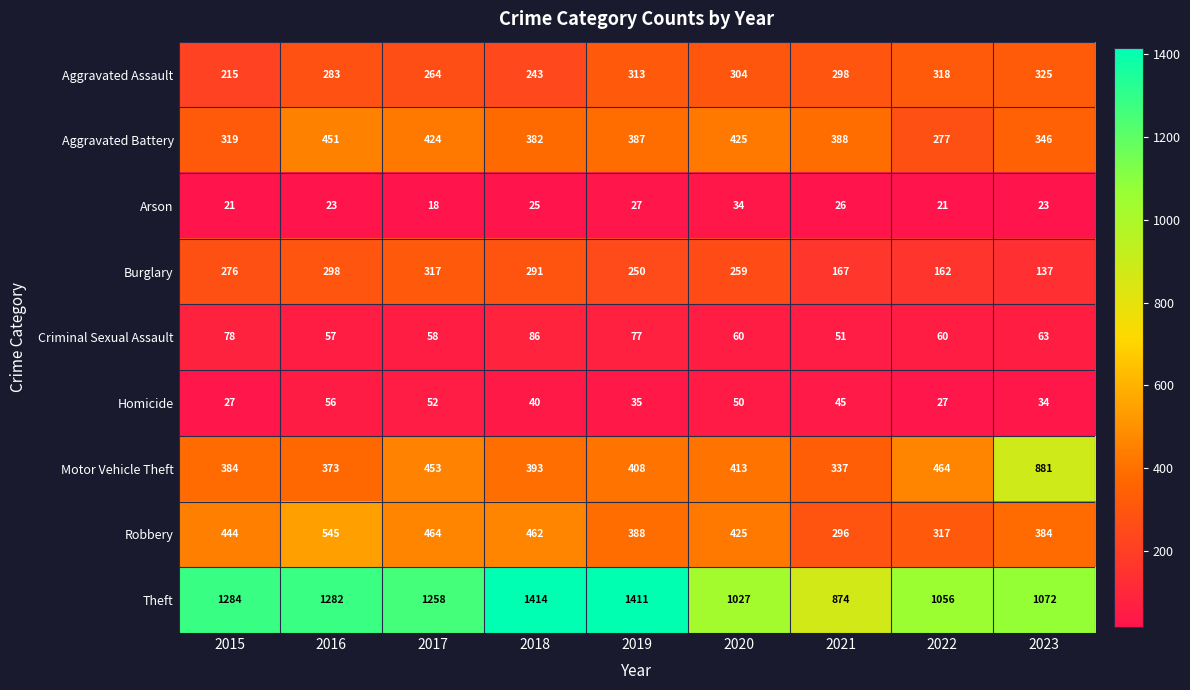

Is it true that Criminal Sexual Assault equals 51 at 2021?

True